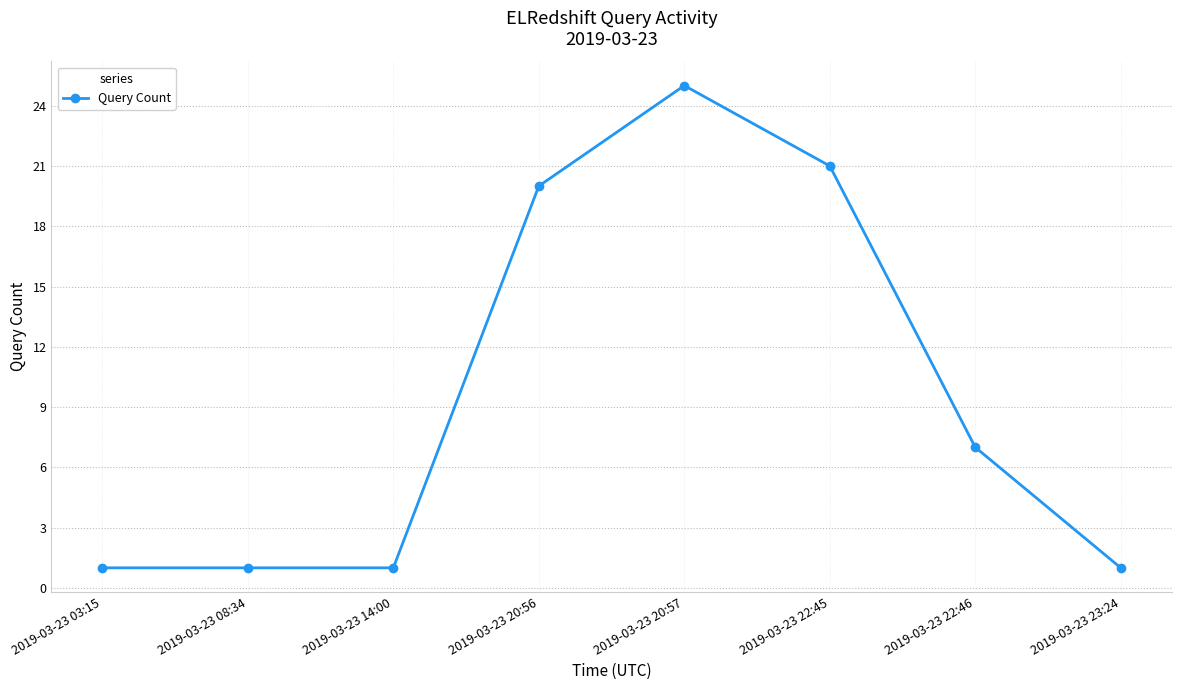

How many data points are less than 7?

4